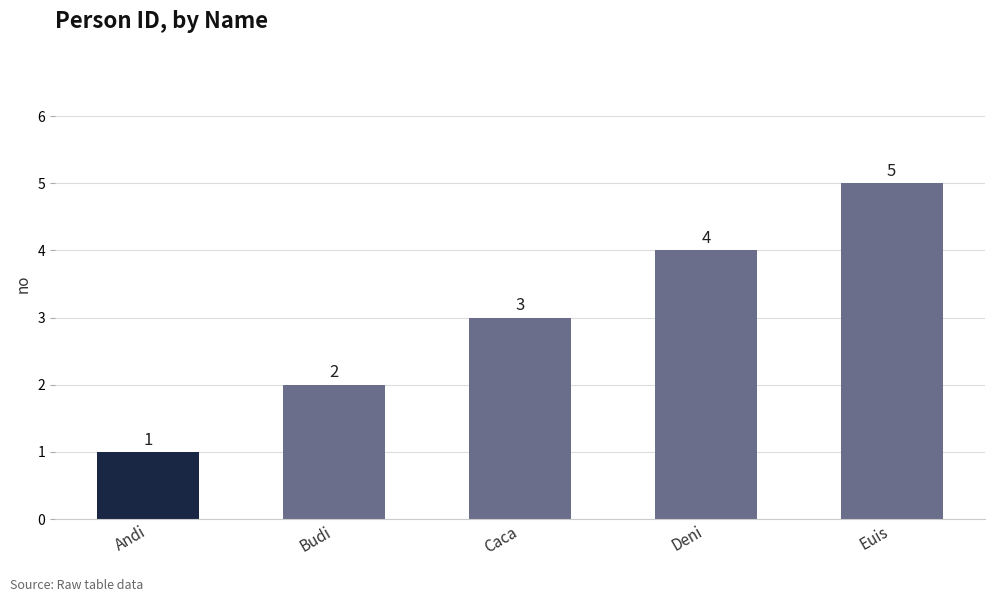

What is the smallest value displayed?

1